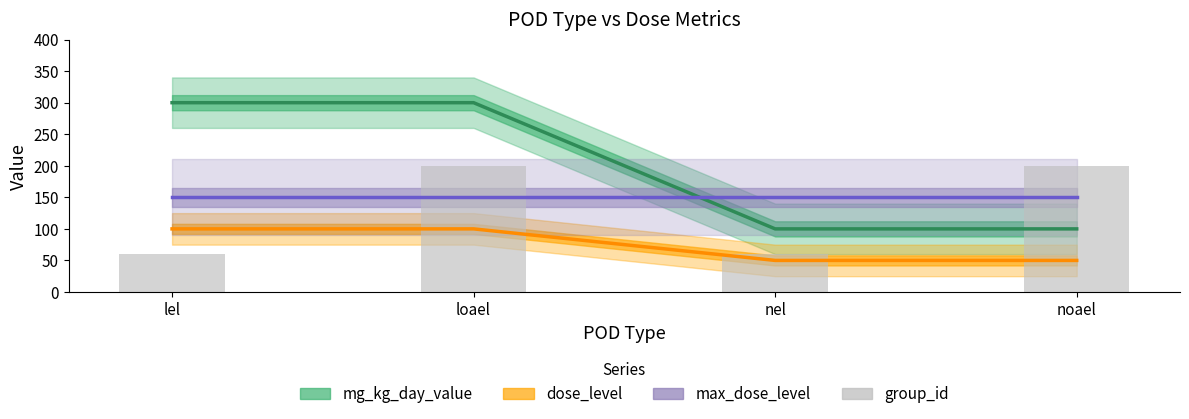

What is the label of the 1st bar from the left?

lel